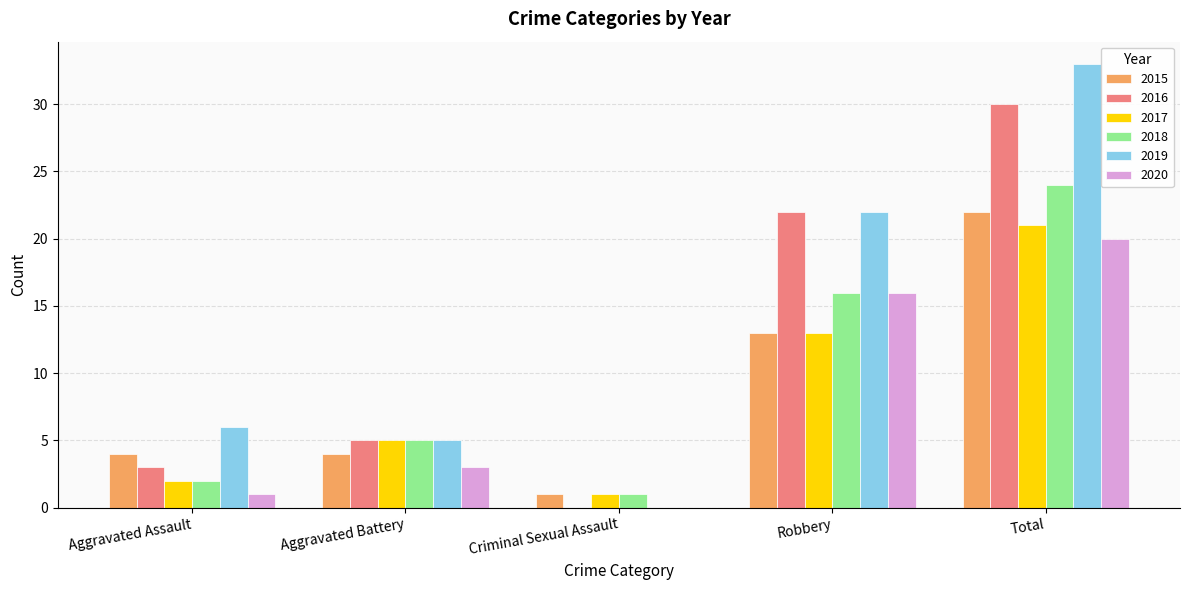

Which category has the highest value in the 2018 series?

Total